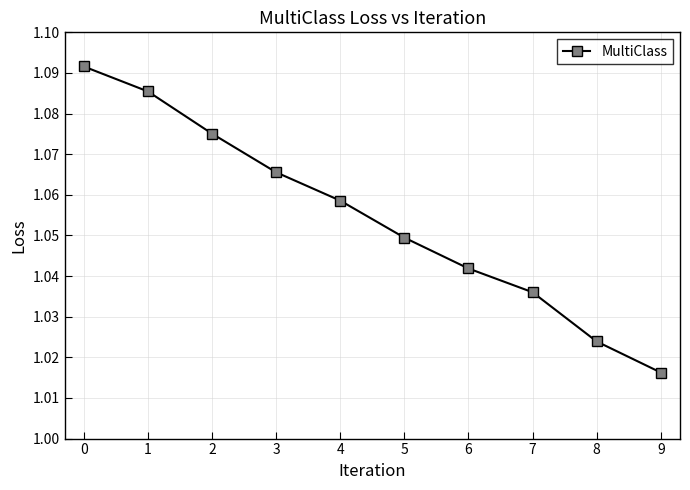

Which label corresponds to the smallest value in the chart?

9